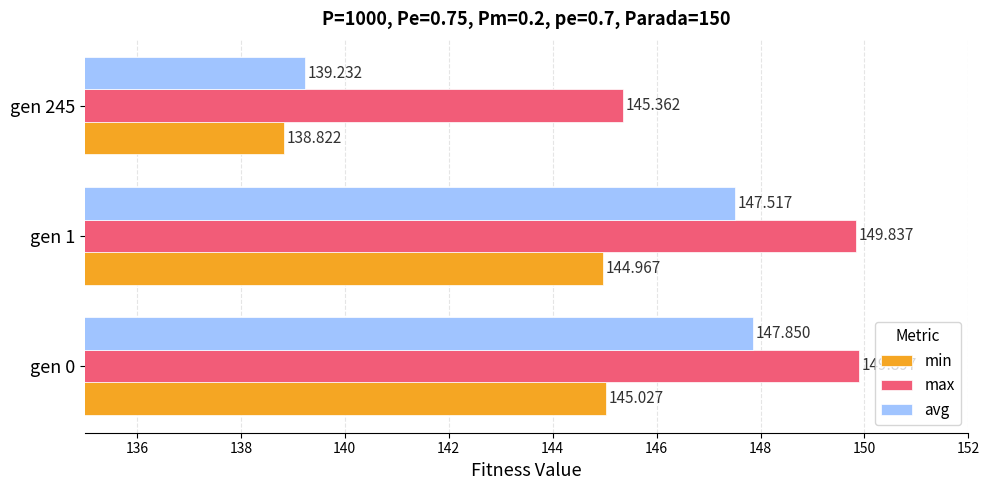

Which series has the largest total across all categories?

max